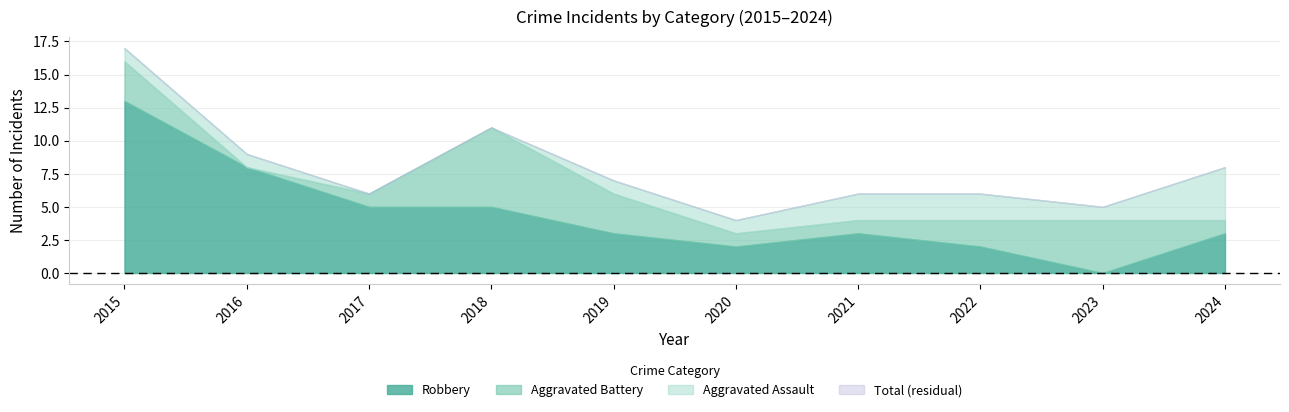

List the labels in order of Total value, largest first.

2015, 2018, 2016, 2024, 2019, 2017, 2021, 2022, 2023, 2020